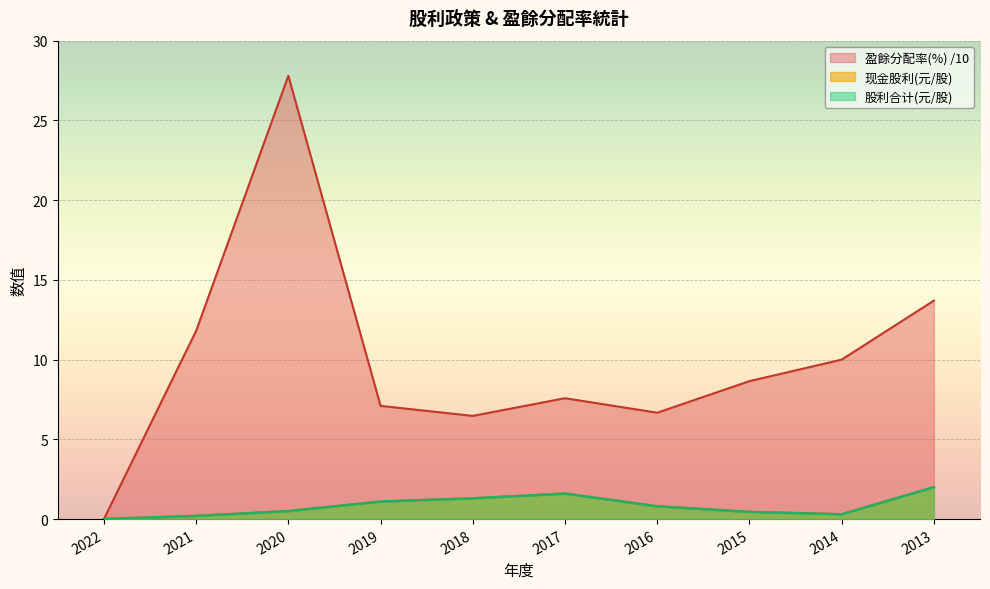

Reading right to left, transcribe all the data shown in this chart.

现金股利(元/股): 2.0	0.3	0.5	0.8	1.6	1.3	1.1	0.5	0.2	0.0
股利合计(元/股): 2.0	0.3	0.5	0.8	1.6	1.3	1.1	0.5	0.2	0.0
盈餘分配率(%): 13.7	10.0	8.7	6.7	7.6	6.5	7.1	27.8	11.8	0.0